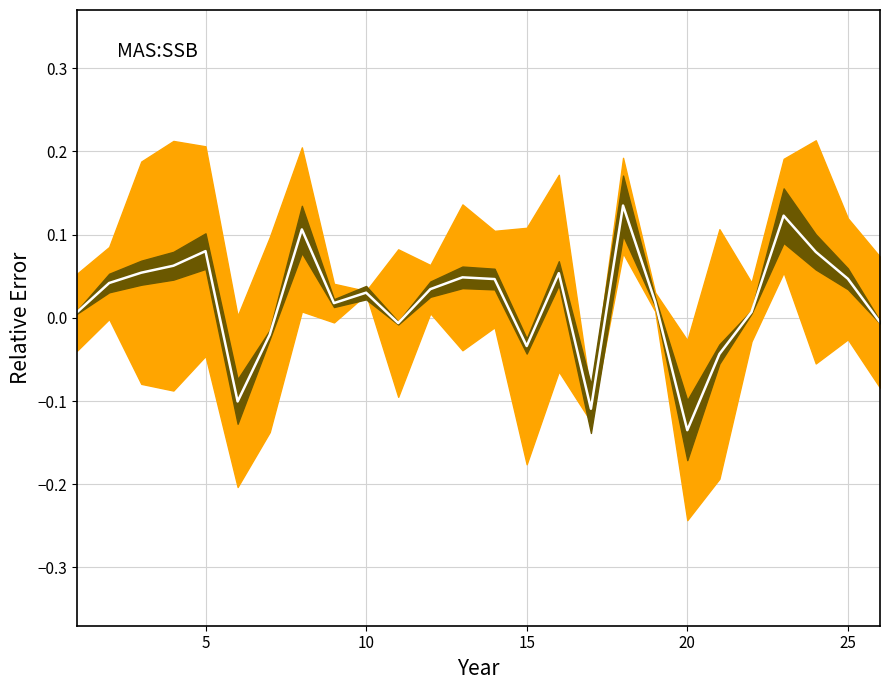

The chart shows a value of -0.0 at 15. True or false?

True